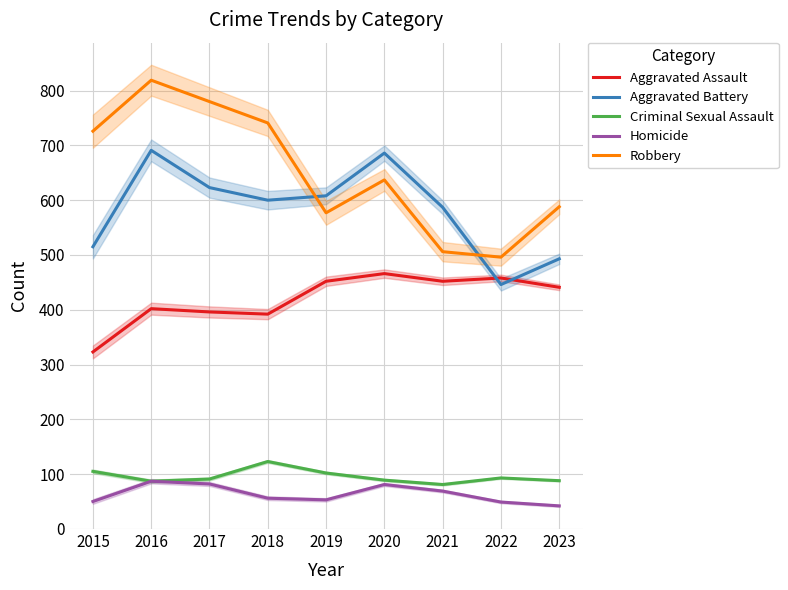

What value does the Criminal Sexual Assault series have at 2015?

105